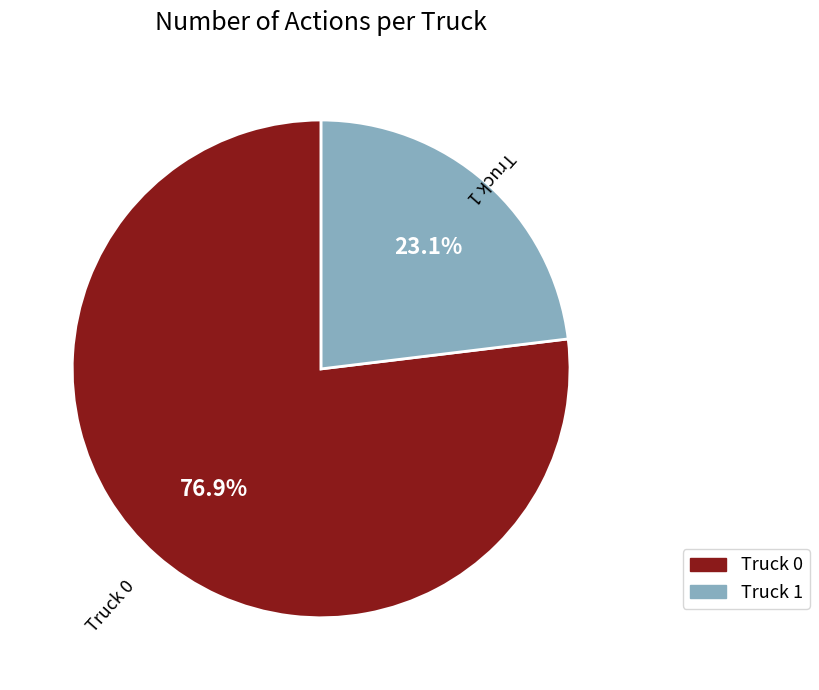

What is the majority slice?

Truck 0